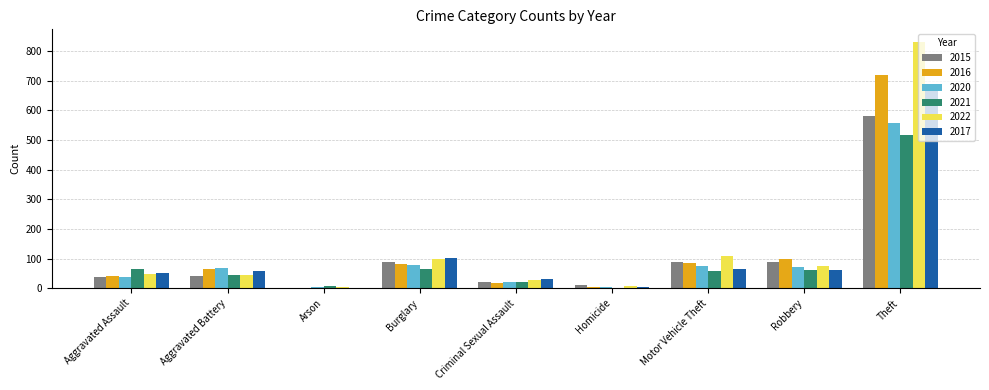

The value of 2021 at Criminal Sexual Assault is 22. True or false?

True